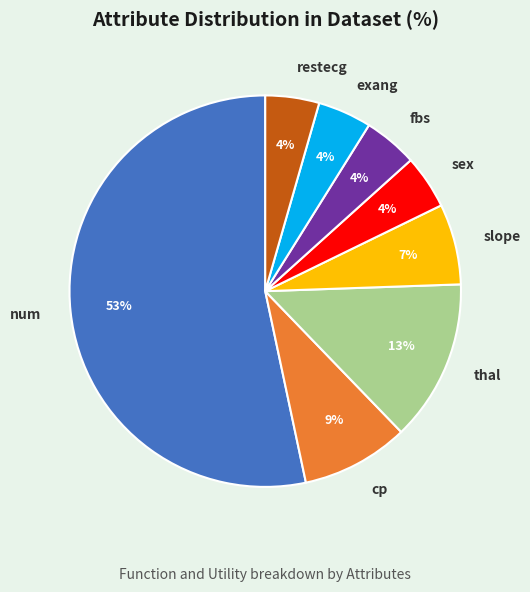

How many segments does this pie chart have?

8